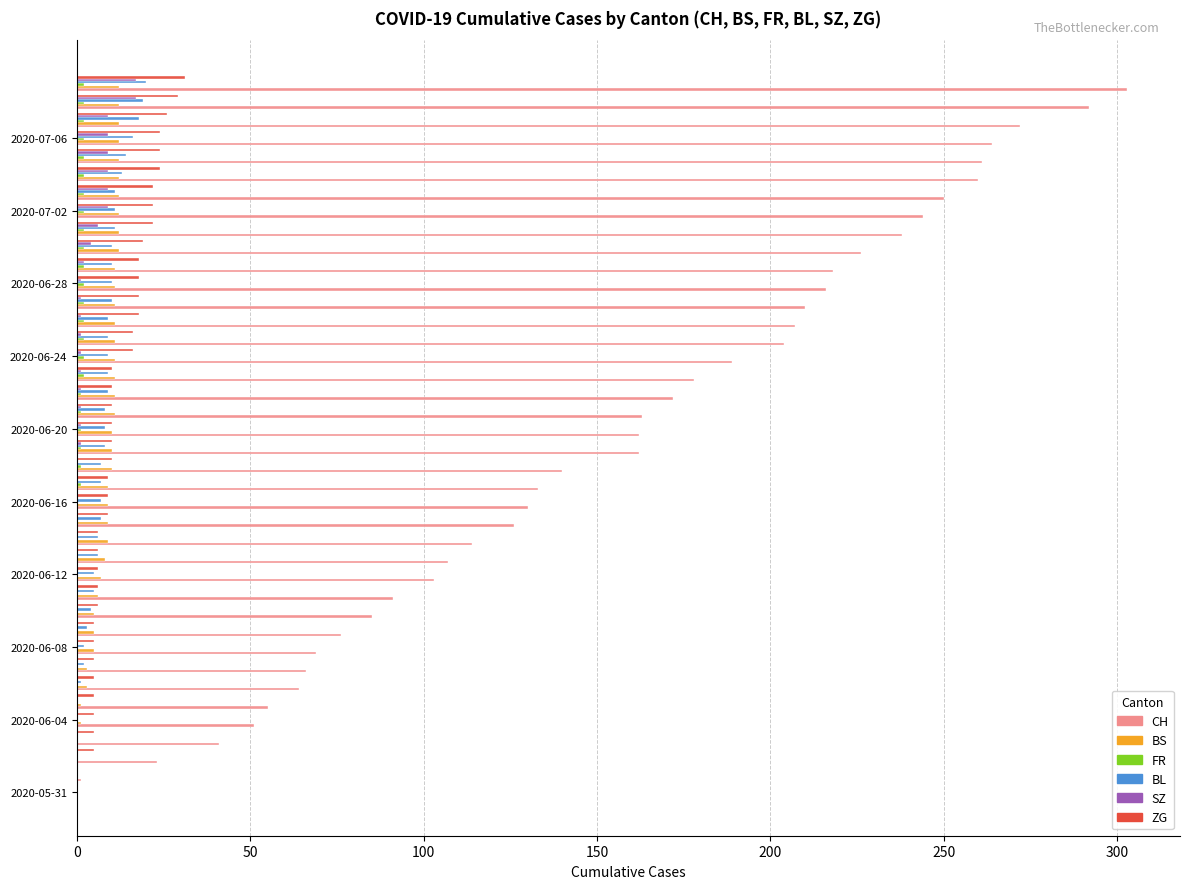

What is the maximum value shown in the chart?

303